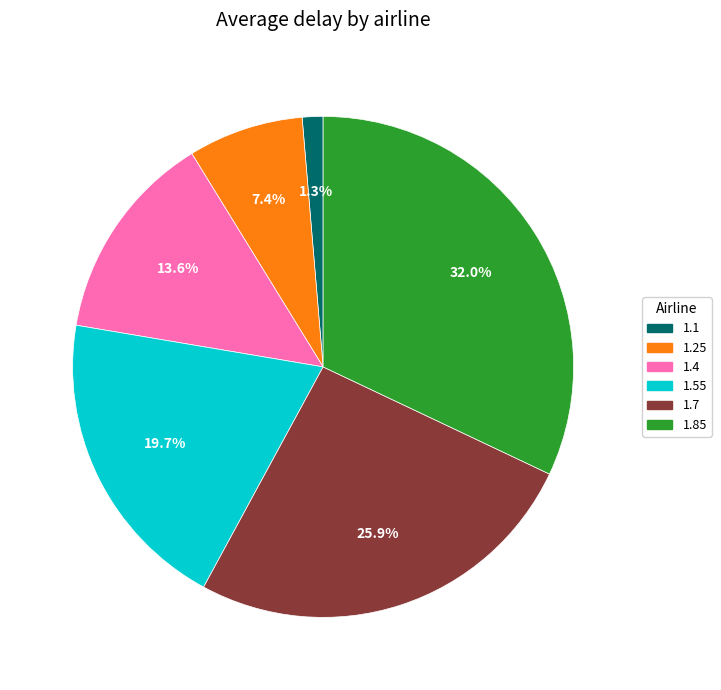

To the nearest percent, what is the difference between the 1.1 and 1.25 slice percentages?

6%